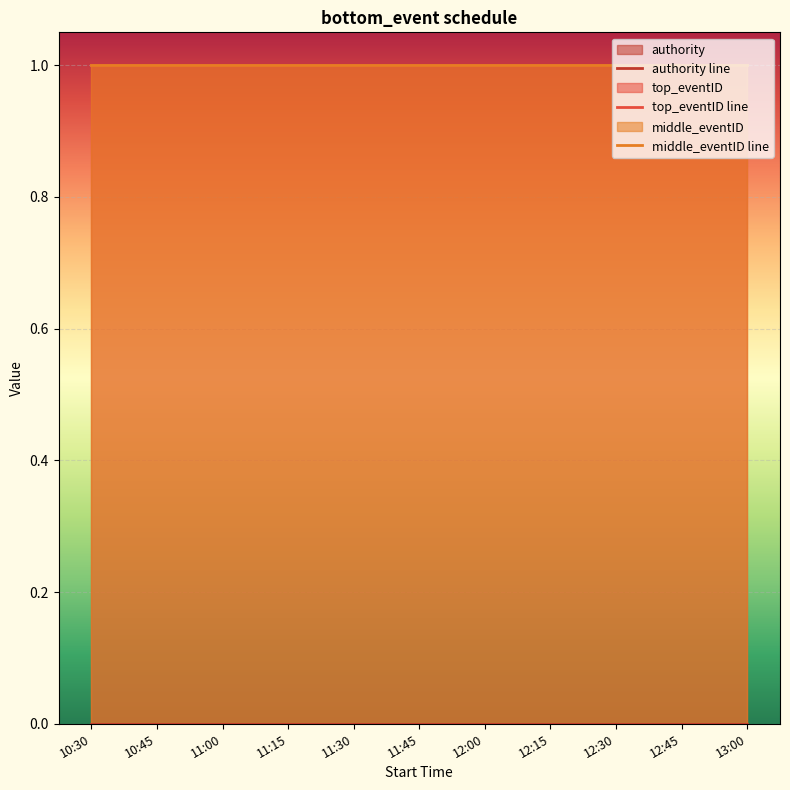

At which category does the chart reach its peak across all series?

10:30